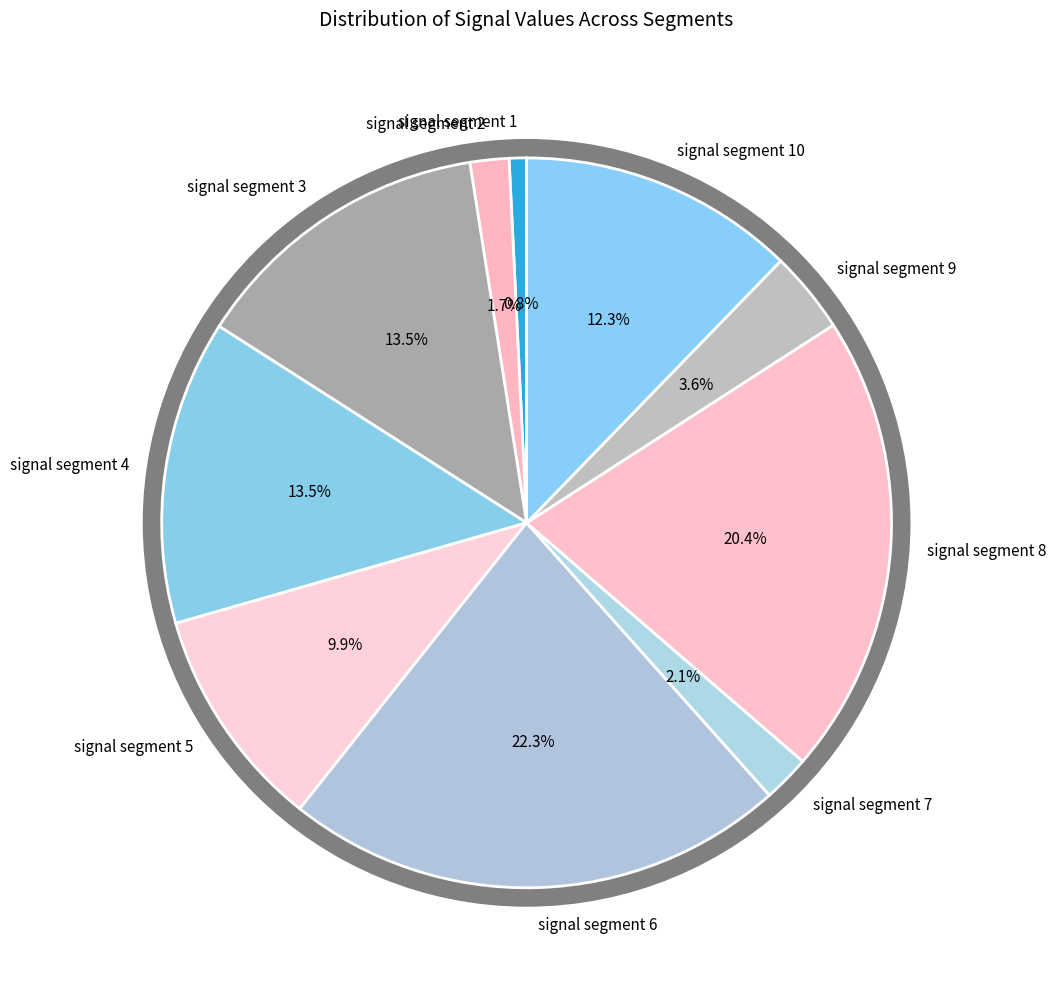

Which slice is the smallest?

signal segment 1